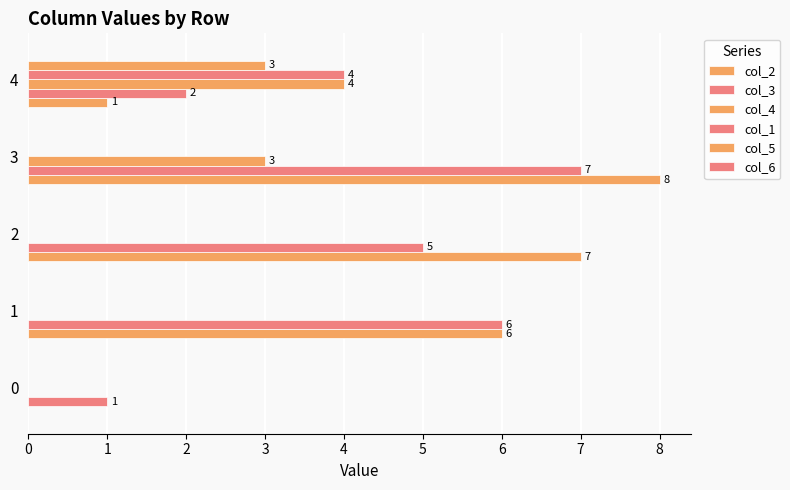

Which series has the widest spread of values?

col_2